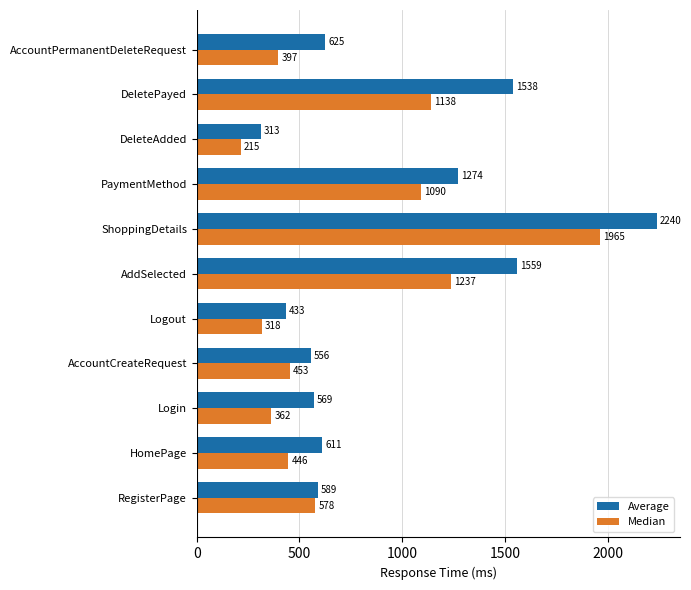

What is the approximate value of Average at DeleteAdded, to the nearest 10?

310